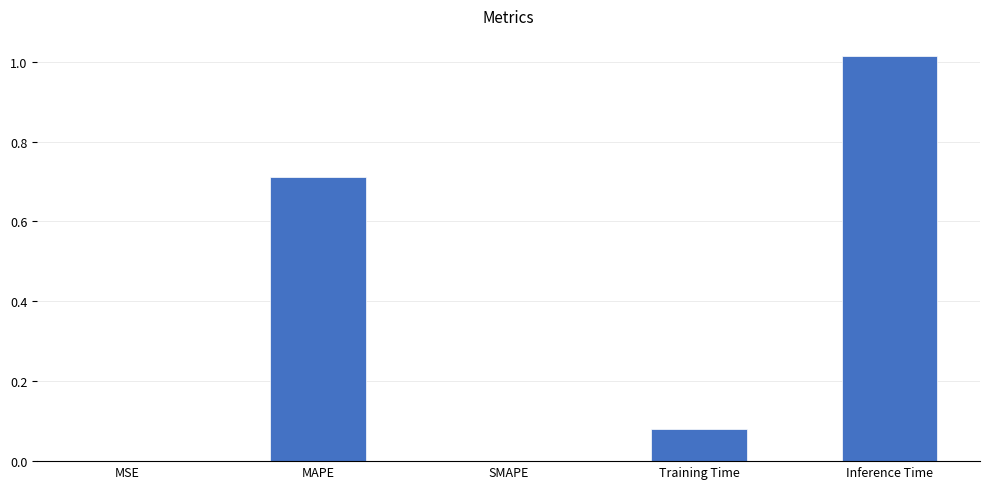

The chart shows a value of 0.0 at SMAPE. True or false?

True